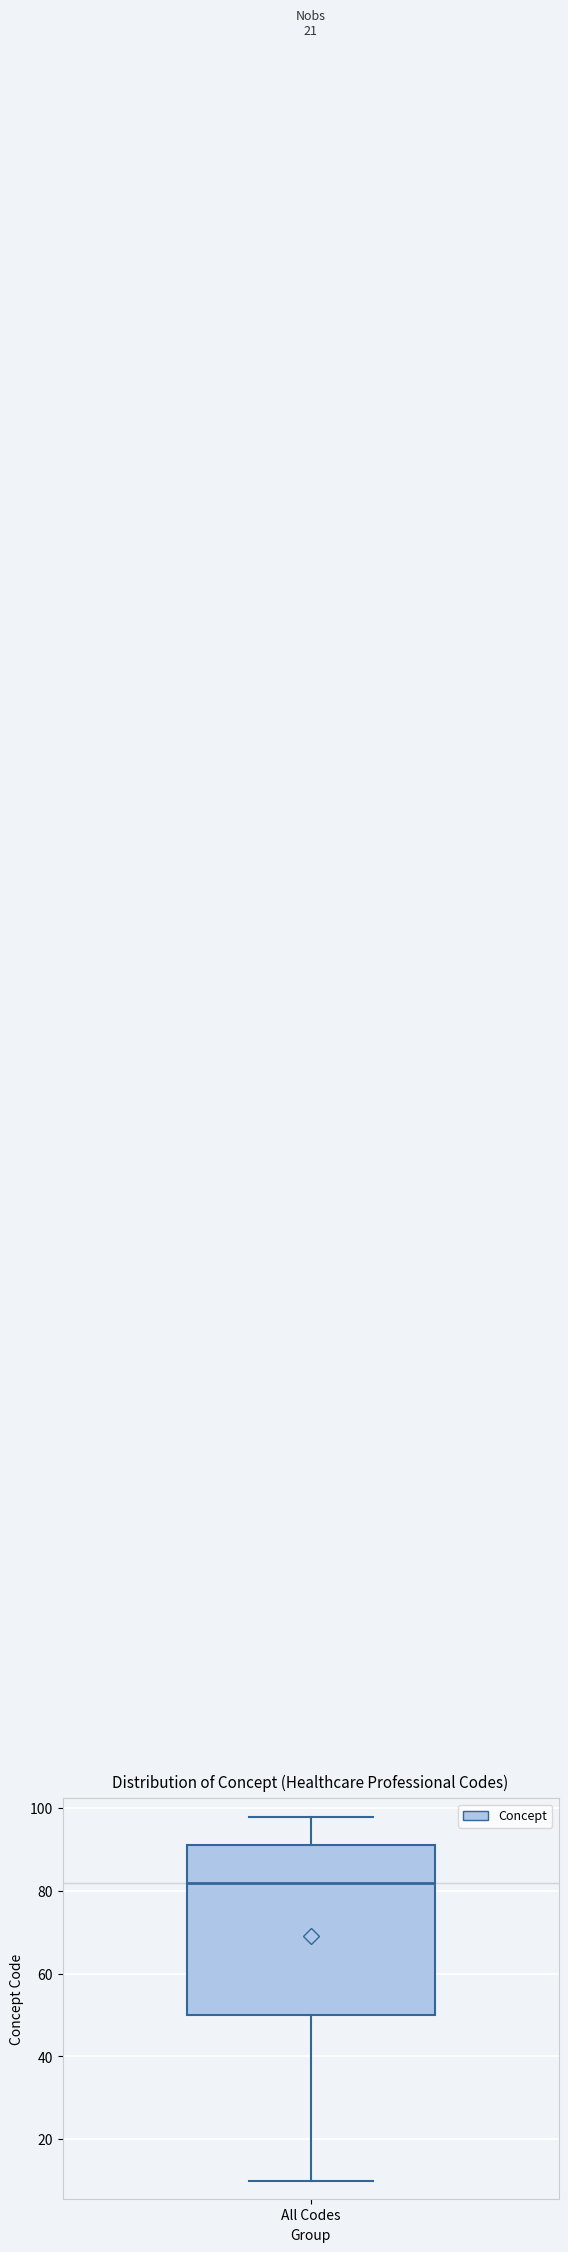

Read this box plot against the y-axis: the position of the median line, the range covered by the box, and the ends of both whiskers. The values are not printed on the chart, so give them approximately, as read against the axis.

median 82, box 50 to 92, whiskers 10 to 98